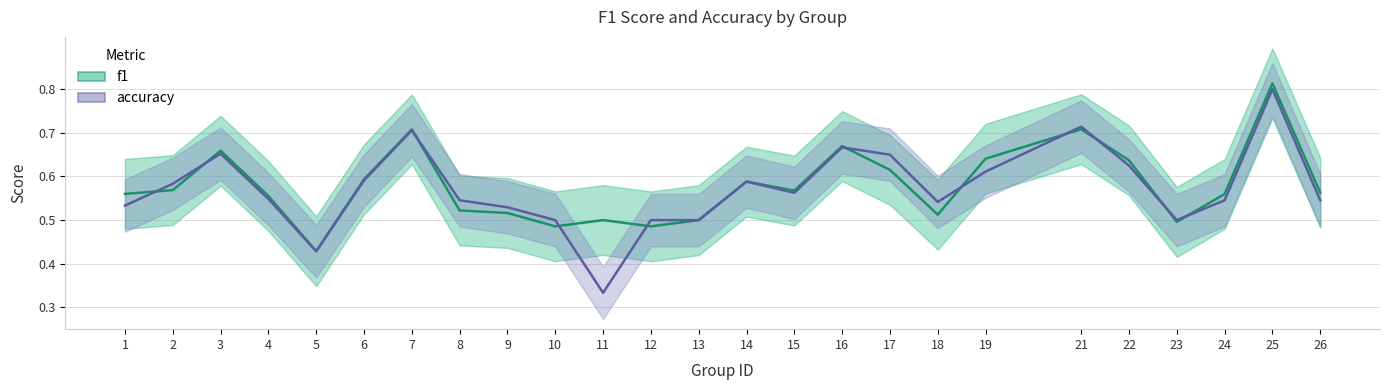

Which series has the largest range (max minus min)?

accuracy